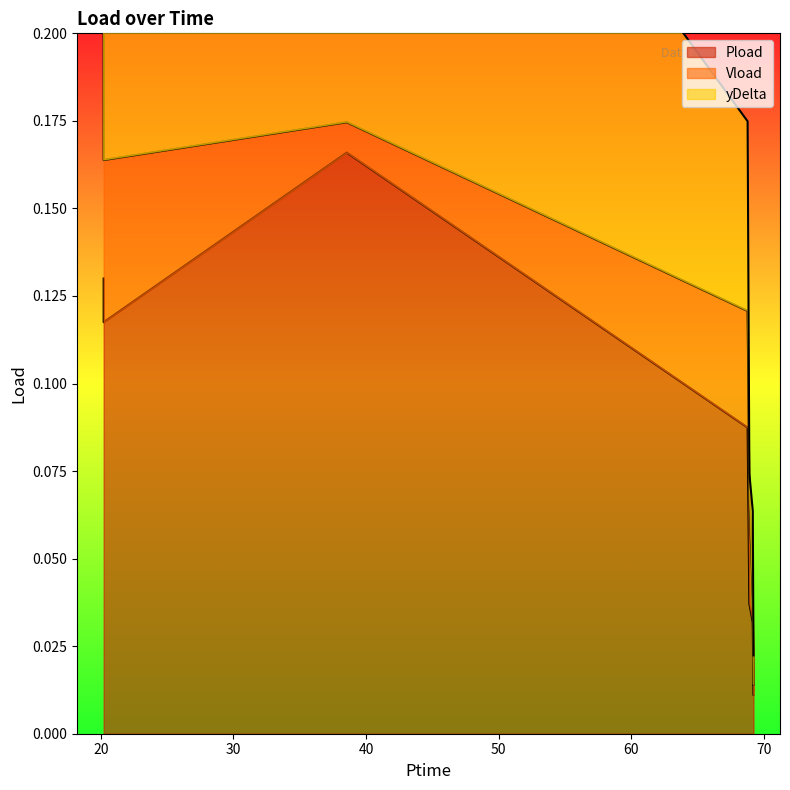

Is the value of Vload at 69.24 greater than the value of Pload at 69.24?

No